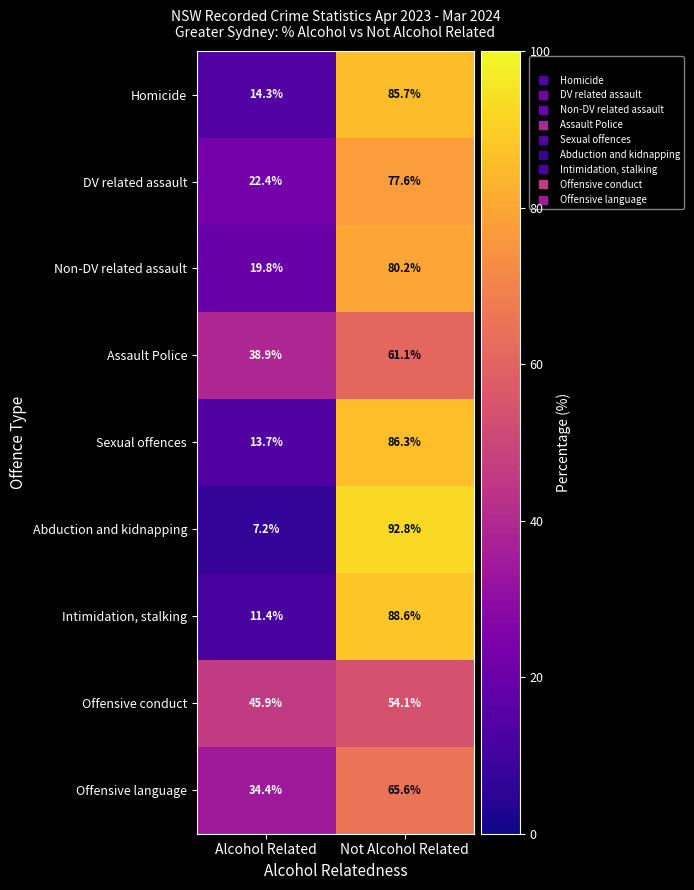

How many values in the DV related assault series exceed 77?

1